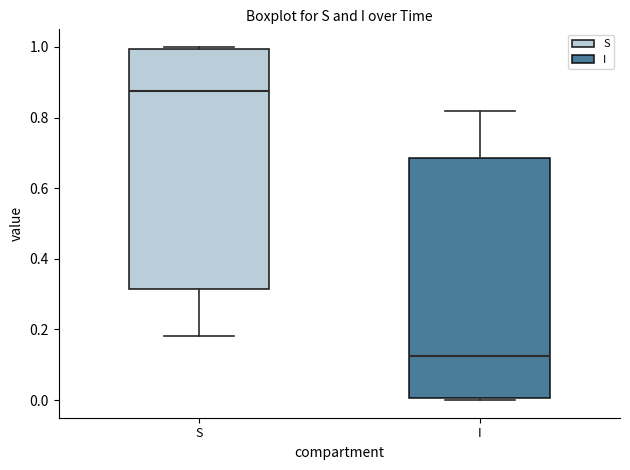

Where is the upper edge of the box for S on the y-axis? The values are not printed on the chart, so give them approximately, as read against the axis.

1.00